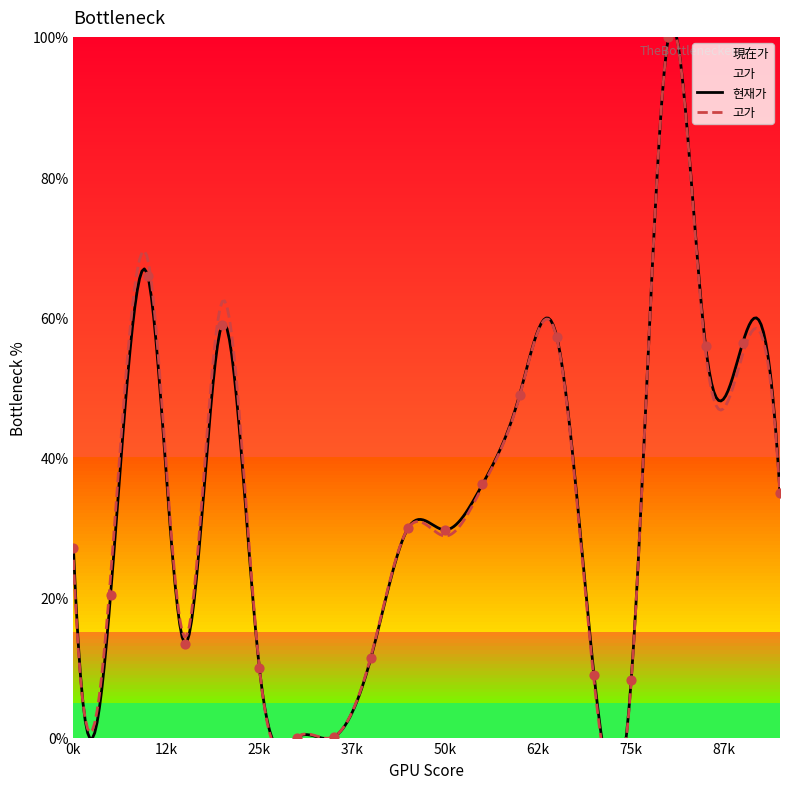

What is the change in value from 7 to 8?

+11.3